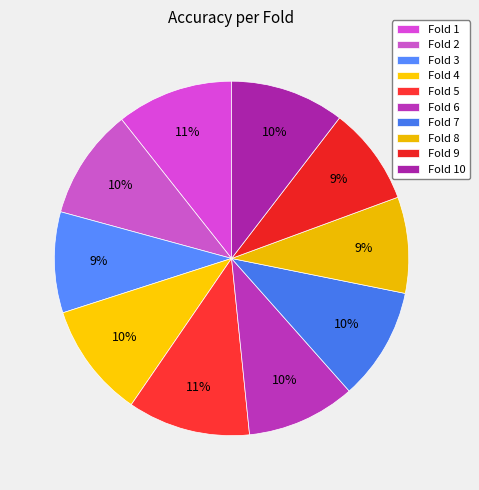

To the nearest percent, what is the difference between the largest and smallest slice percentages?

2%